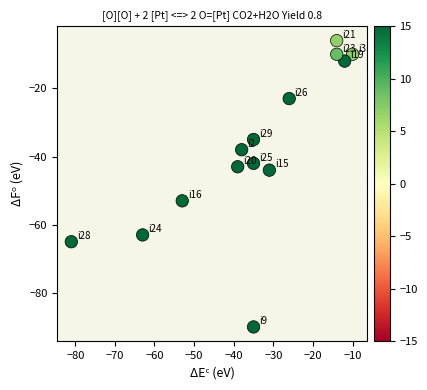

What is the range of X values (max minus min)?

71